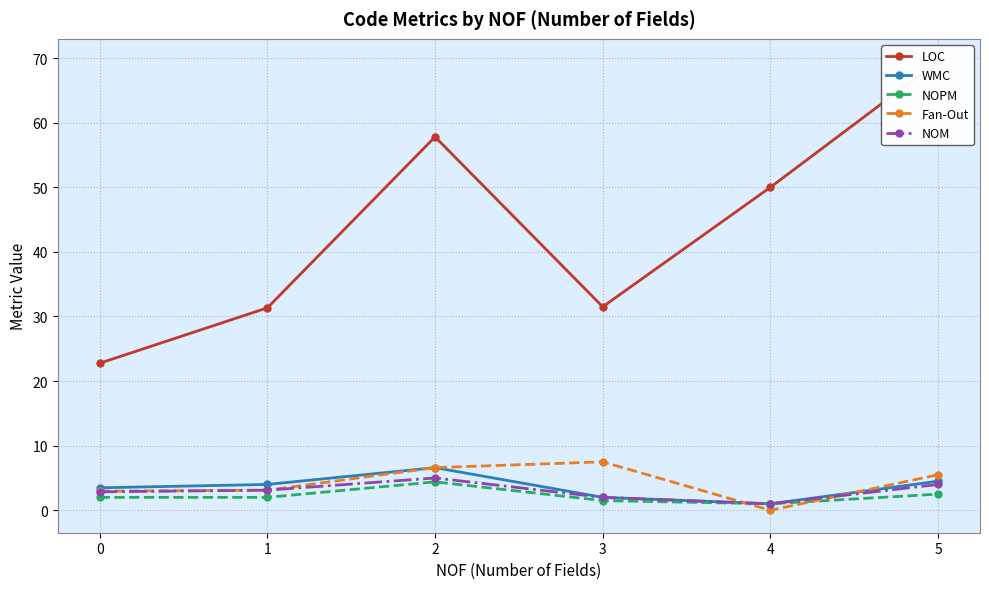

What value does the Fan-Out series have at 3?

7.5